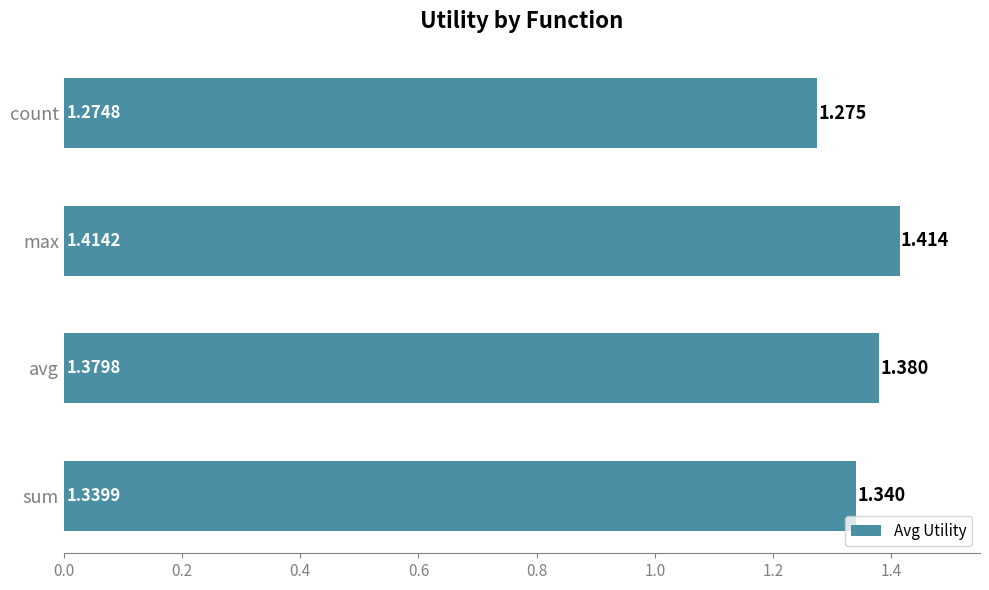

Which label corresponds to the smallest value in the chart?

count